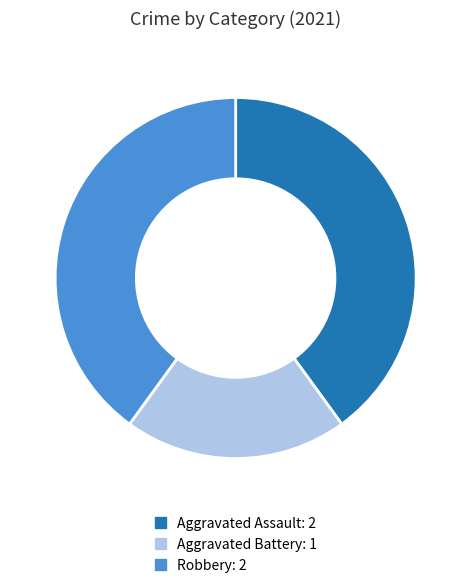

The Aggravated Battery slice represents 6% of the pie. True or false?

False